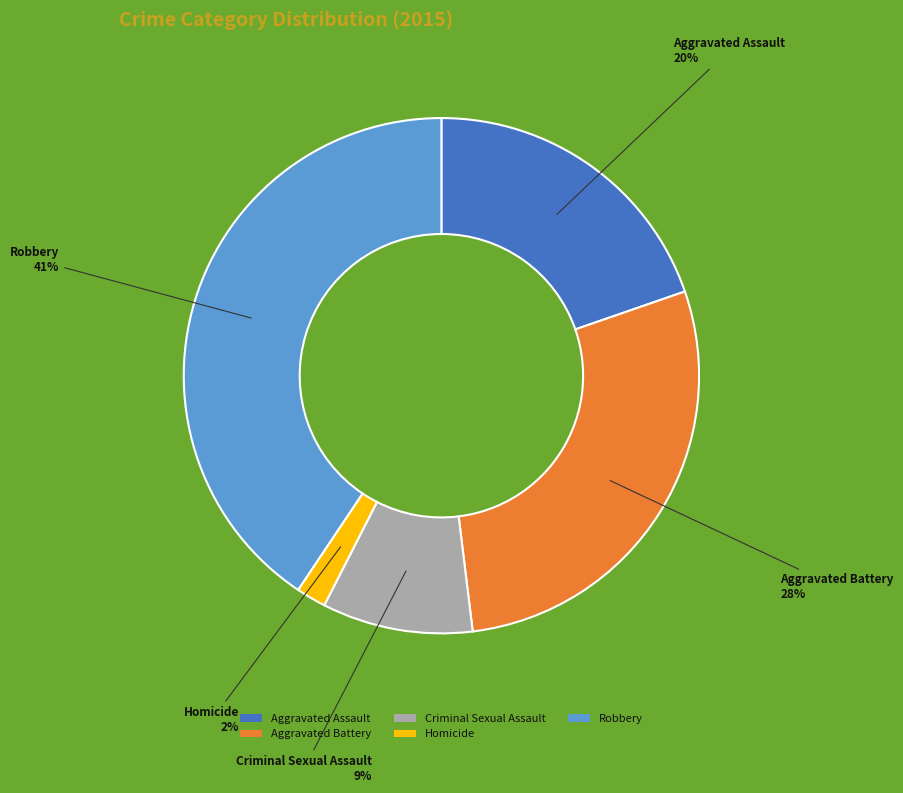

Does Aggravated Assault represent more than half of the total?

No